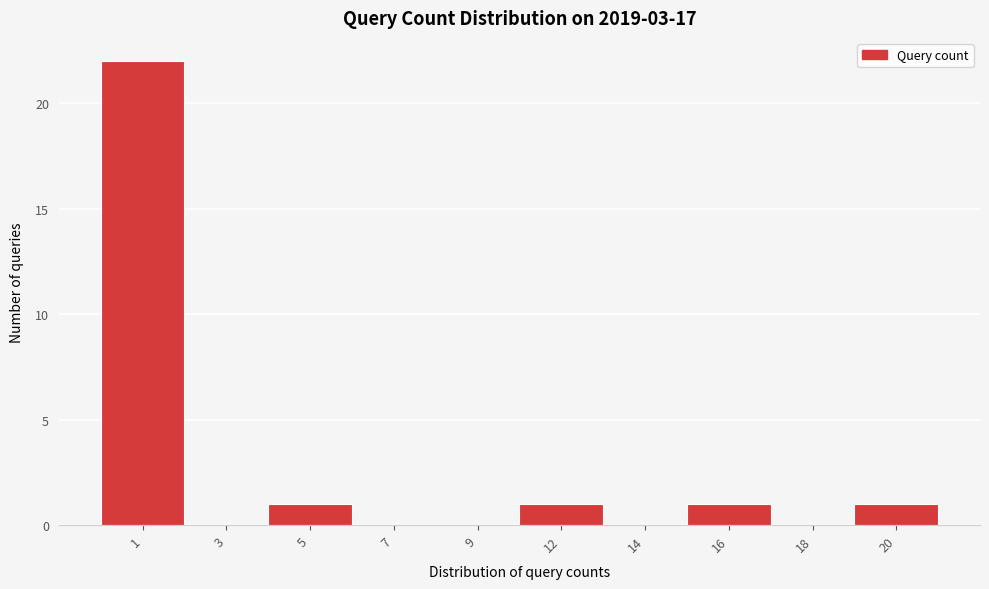

Reading left to right, list all the values displayed in this chart.

1=22	3=0	5=1	7=0	9=0	12=1	14=0	16=1	18=0	20=1